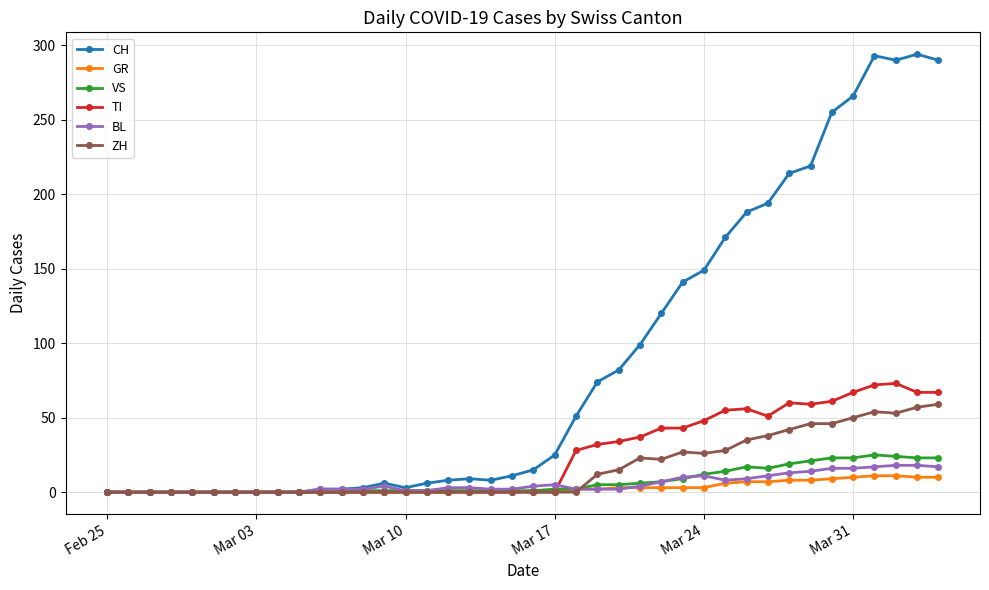

Which series has the largest range (max minus min)?

CH